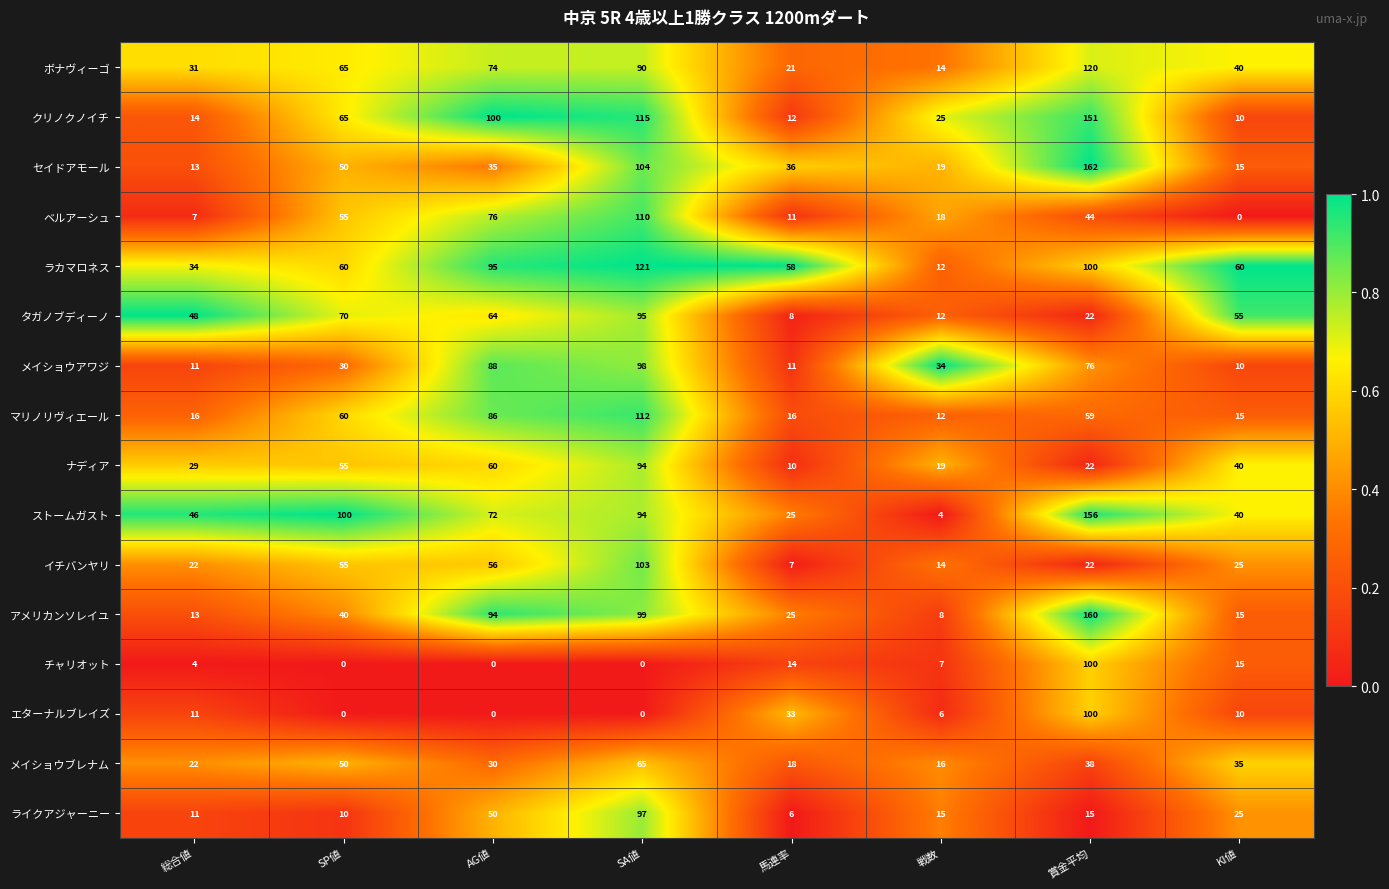

What is the difference between the maximum and minimum values in the クリノクノイチ series?

141